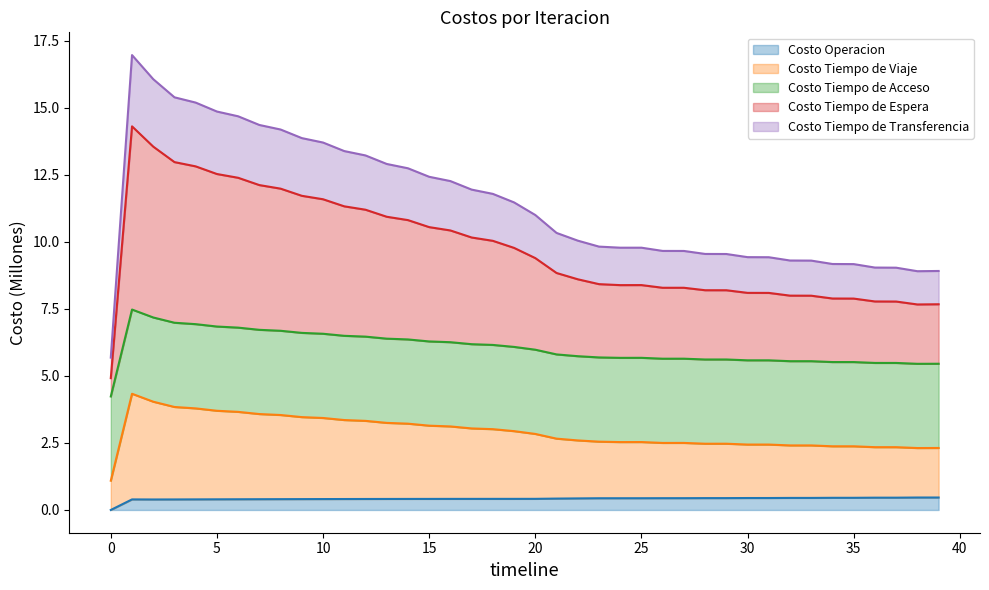

Which series has the largest total across all categories?

Costo Tiempo de Espera